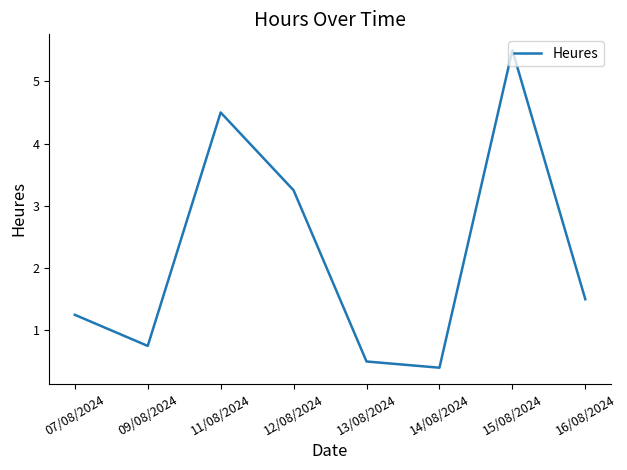

At which category does the chart reach its peak across all series?

15/08/2024